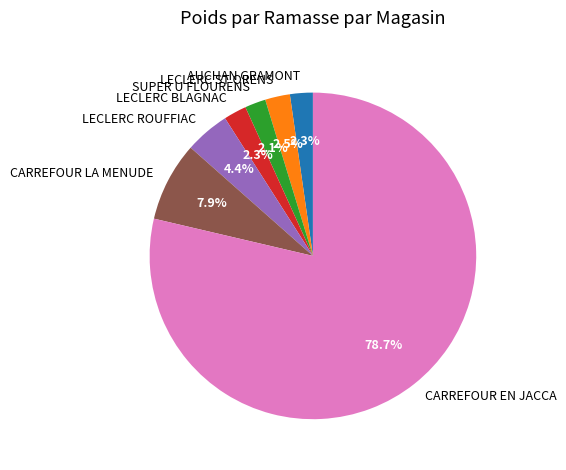

What percentage is NOT represented by LECLERC BLAGNAC?

97.7%